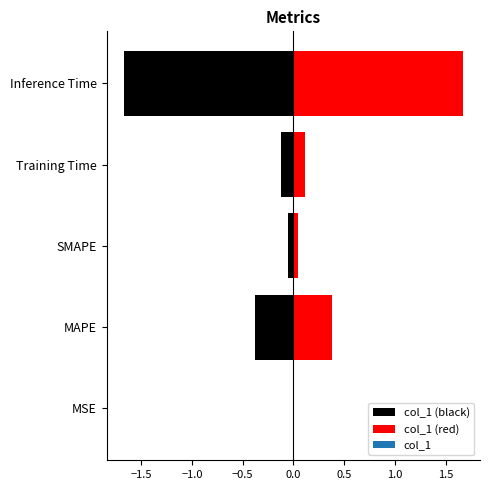

What is the difference between the maximum and minimum values?

1.7